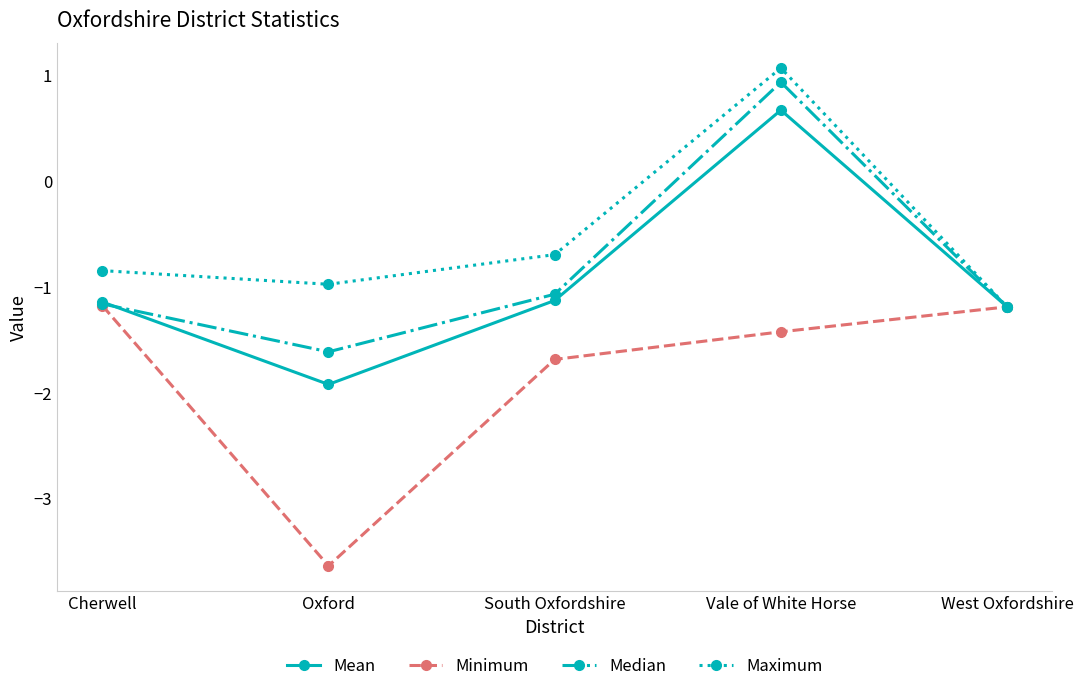

The Minimum series shows -1.4 at Vale of White Horse. True or false?

True